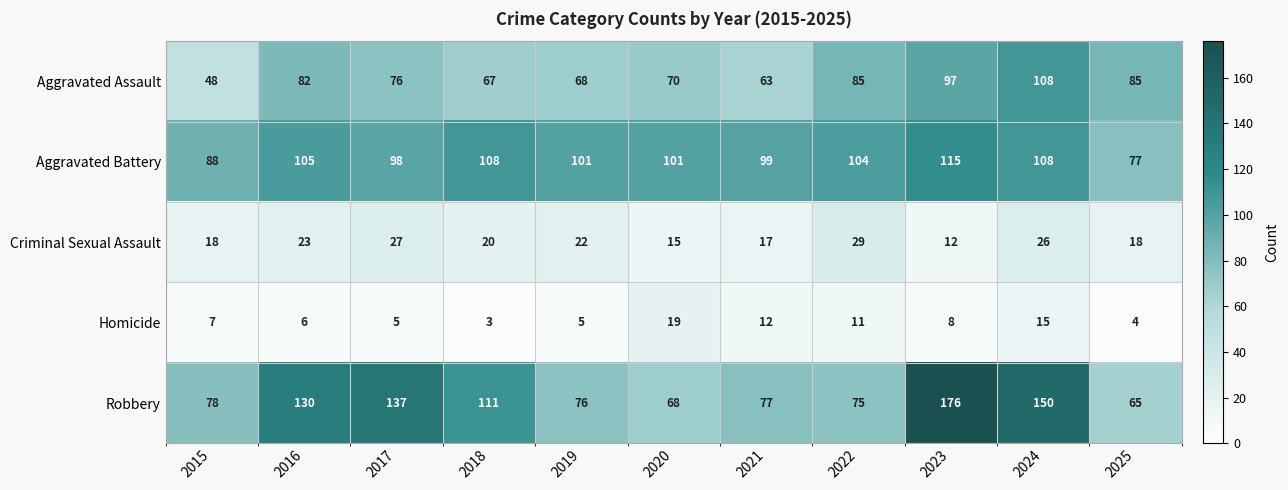

What is the maximum value shown in the chart?

176